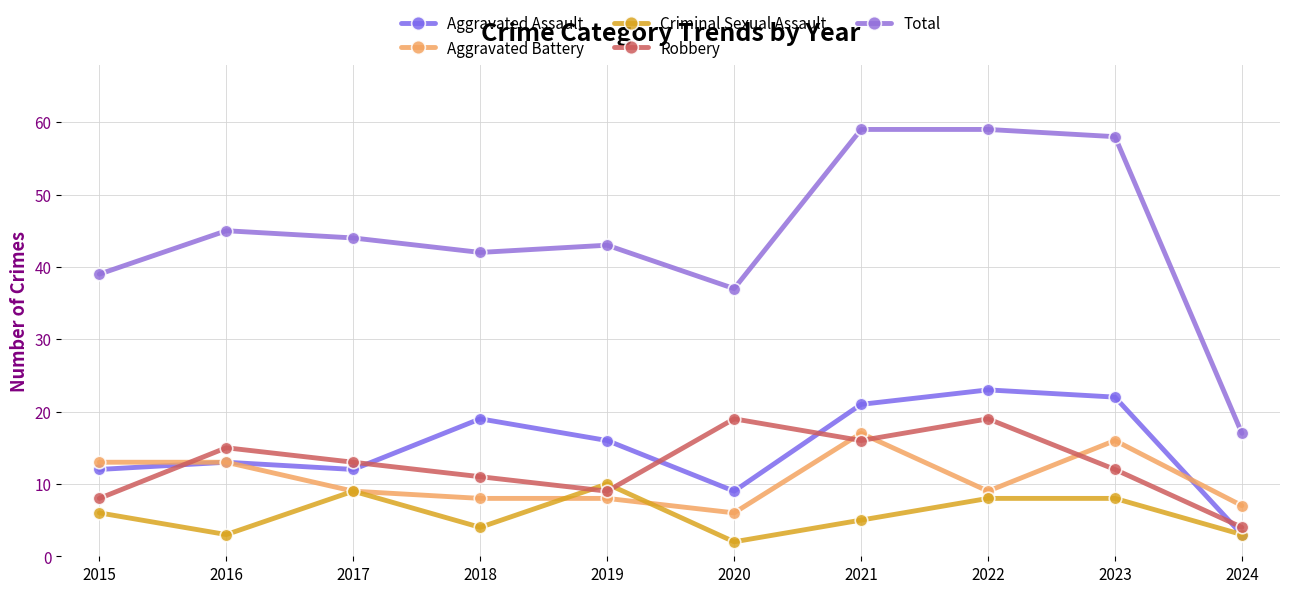

At which category does Aggravated Assault reach its first local valley?

2017